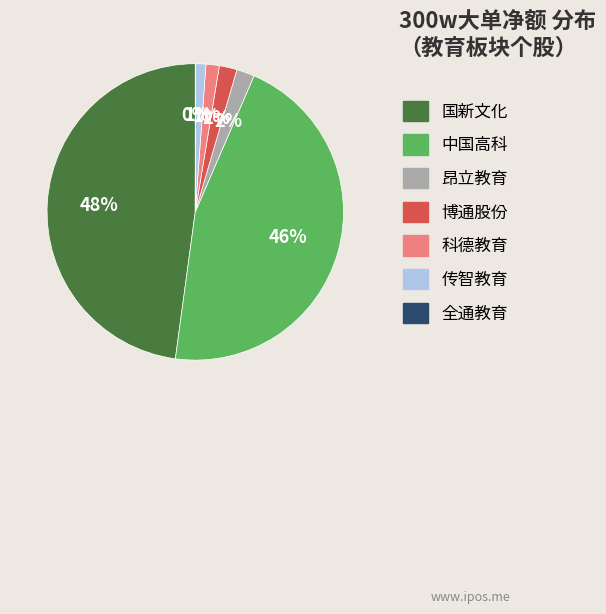

To the nearest percent, what is the average slice percentage?

14%